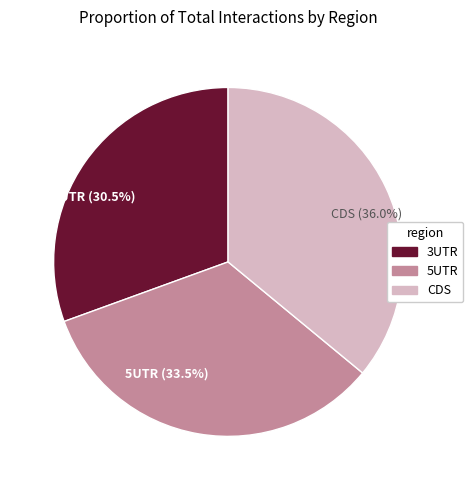

Count the number of slices in the pie.

3